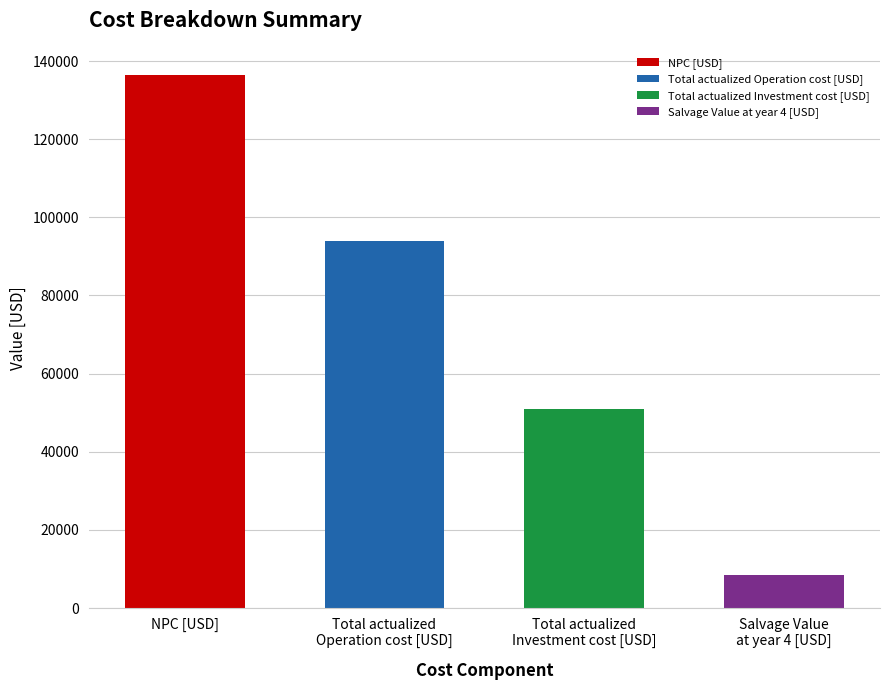

What is the value of the 1st bar from the left?

136547.4